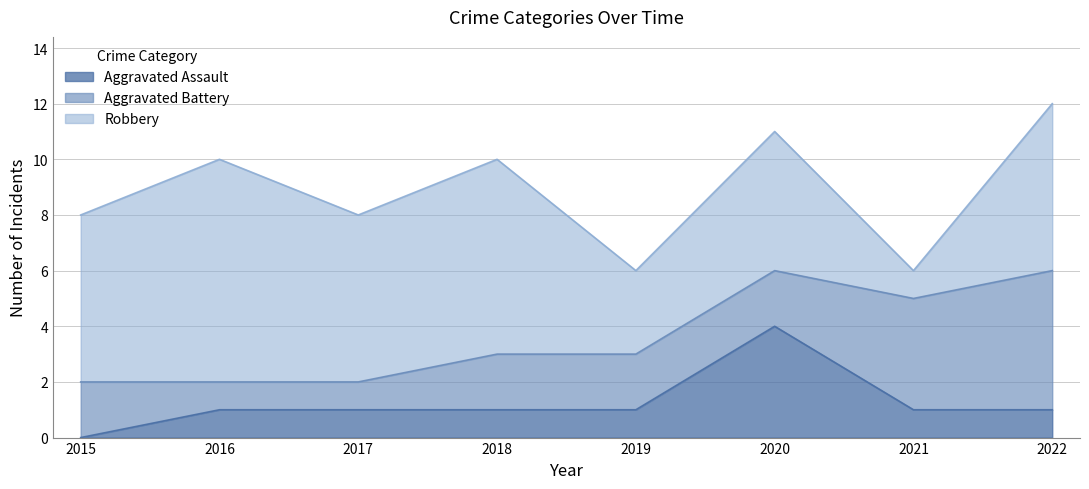

Reading left to right, extract all data points from this chart.

Aggravated Assault: 2015=0	2016=1	2017=1	2018=1	2019=1	2020=4	2021=1	2022=1
Aggravated Battery: 2015=2	2016=1	2017=1	2018=2	2019=2	2020=2	2021=4	2022=5
Robbery: 2015=6	2016=8	2017=6	2018=7	2019=3	2020=5	2021=1	2022=6